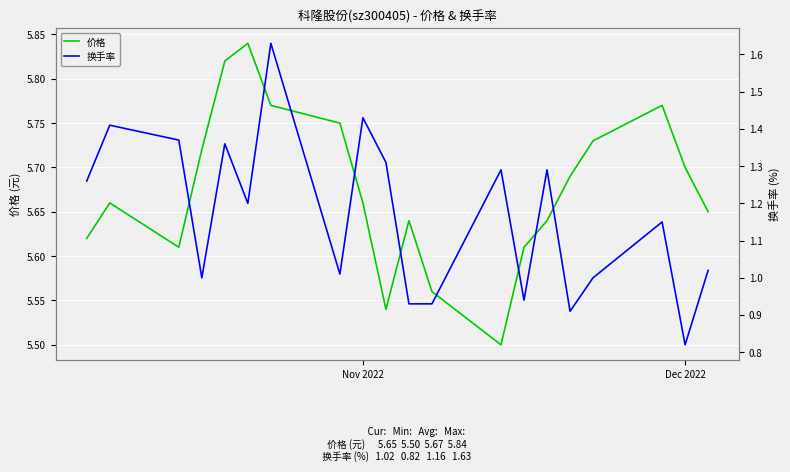

Count the 价格 values in the range 5 to 6.

20